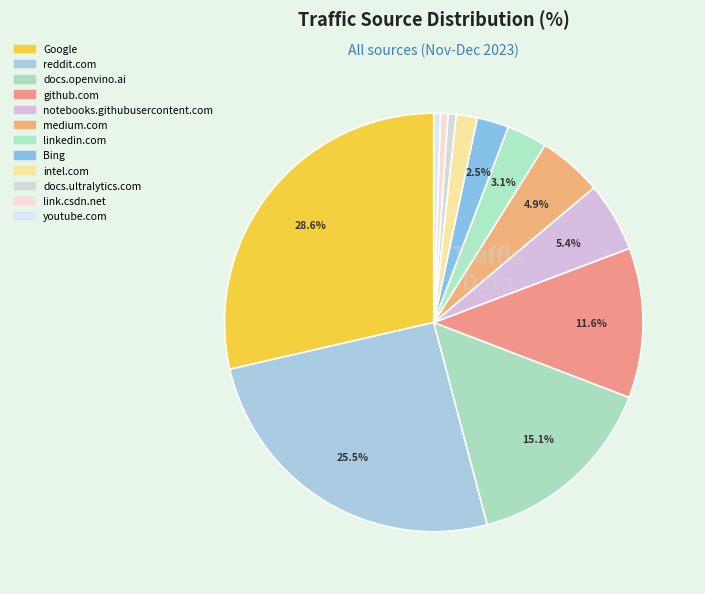

How many segments does this pie chart have?

12